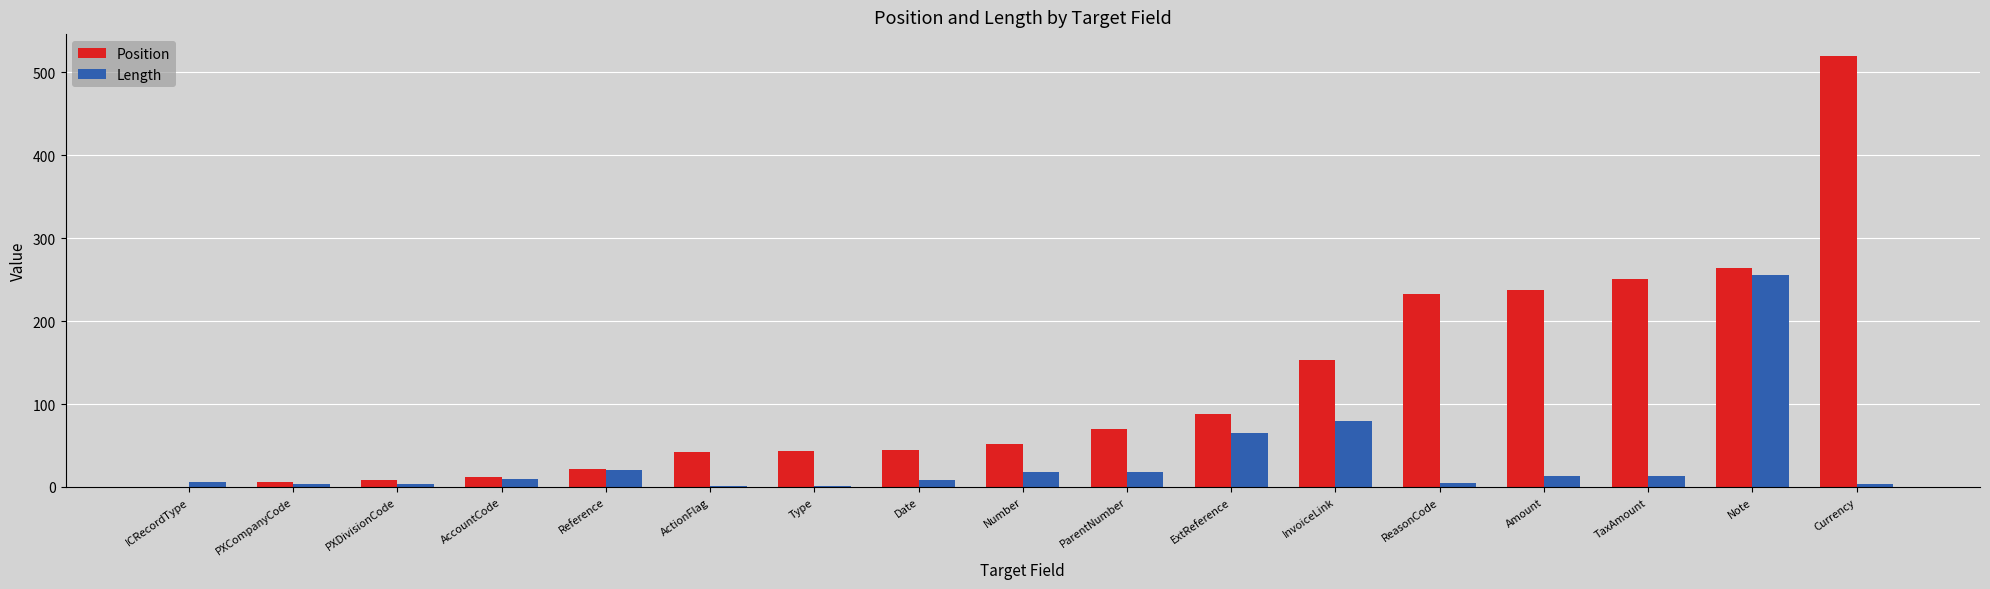

Is the value of Length at Number greater than the value of Position at Type?

No